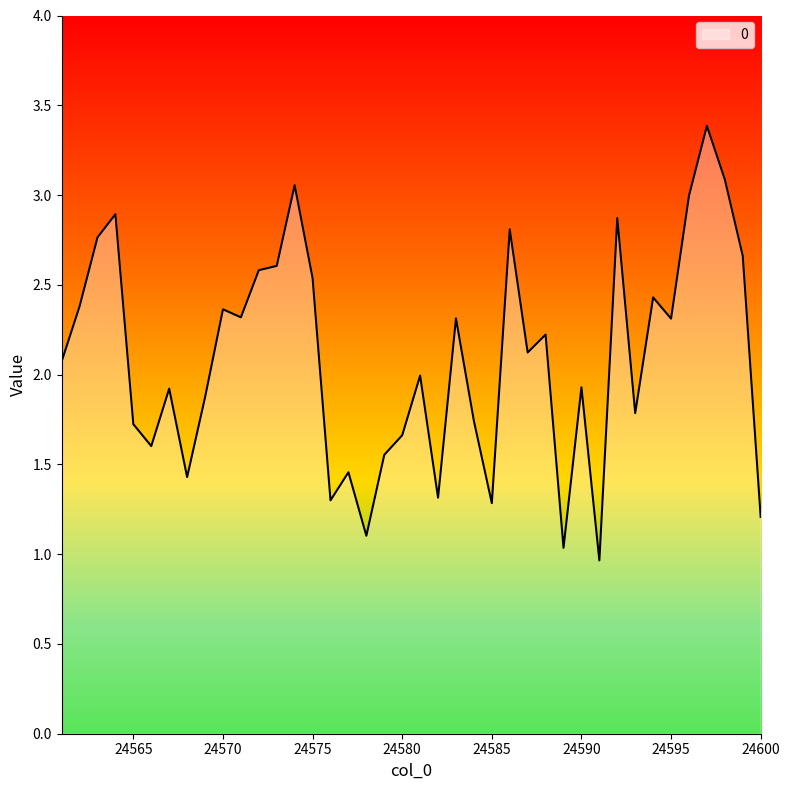

What is the minimum value shown in the chart?

1.0